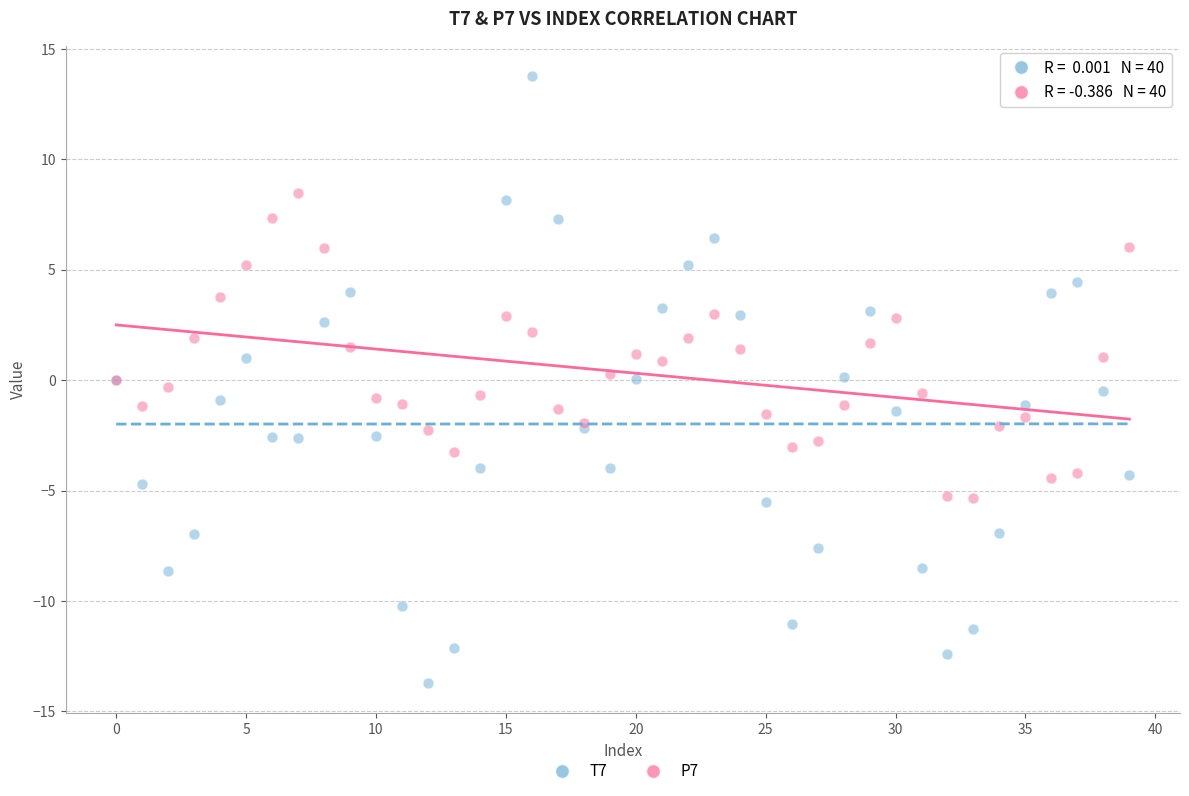

Which series has the largest Y range (max minus min)?

T7